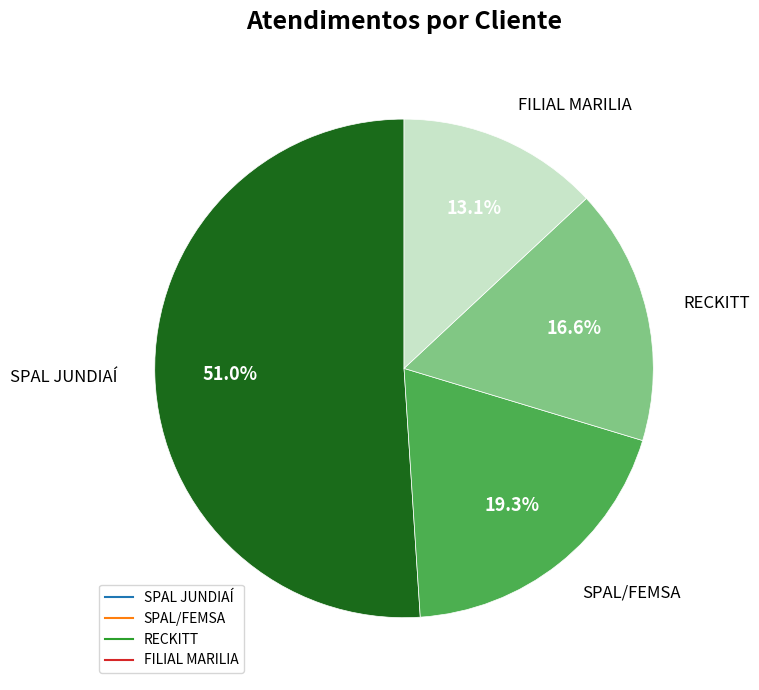

Rank the categories by value from lowest to highest.

FILIAL MARILIA, RECKITT, SPAL/FEMSA, SPAL JUNDIAÍ